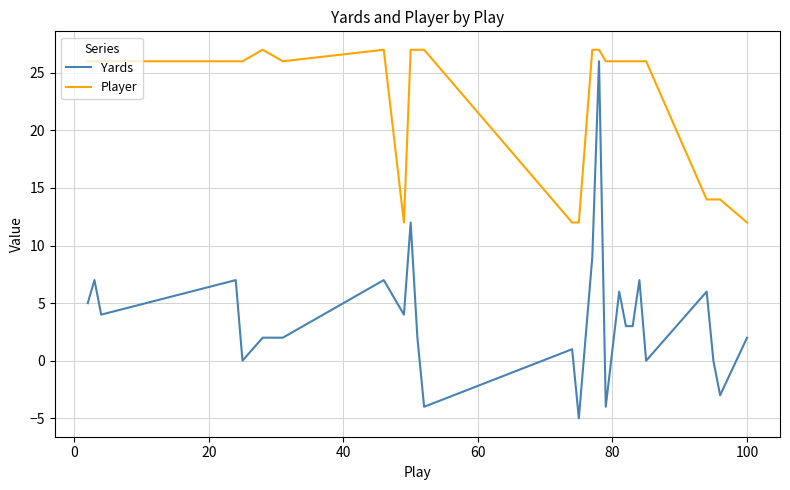

Which series has the largest range (max minus min)?

Yards